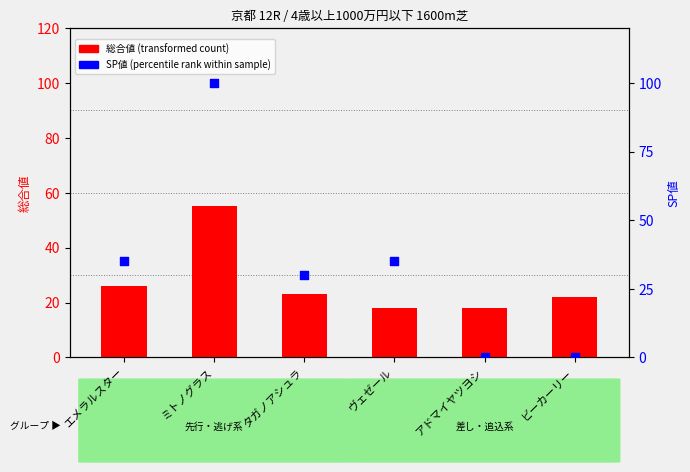

Is the value of 総合値 at タガノアシュラ greater than the value of SP値 at タガノアシュラ?

No